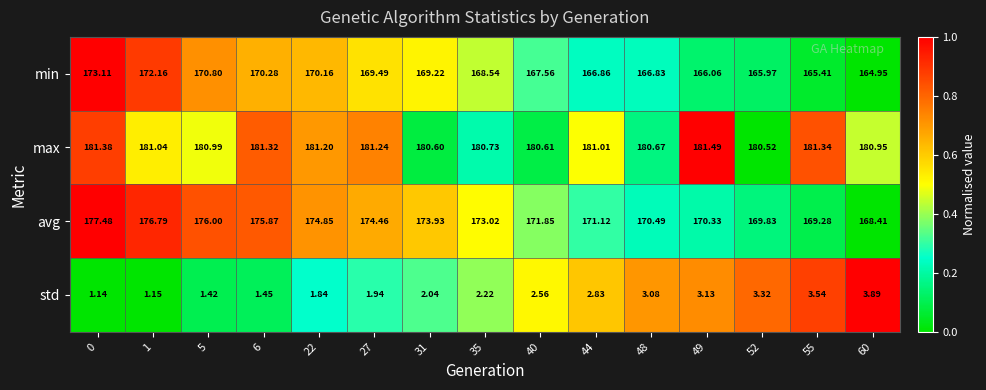

Rank the series at 22 from highest to lowest value.

max, avg, min, std